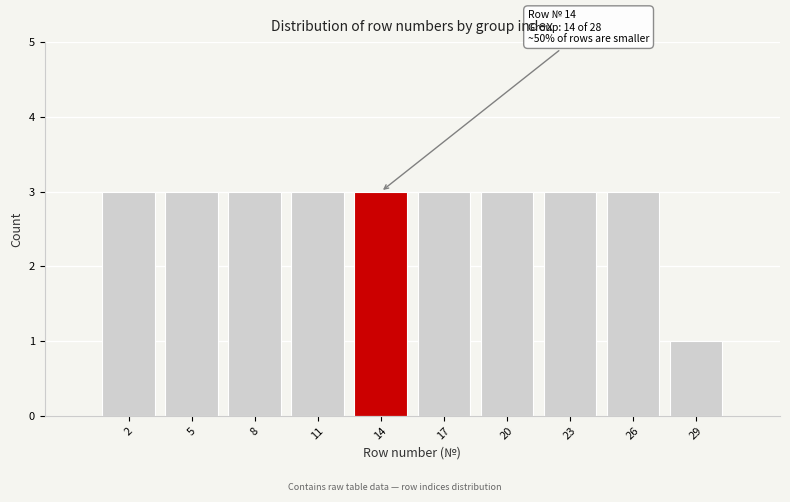

Reading left to right, what are all the values shown in this chart?

3	3	3	3	3	3	3	3	3	1